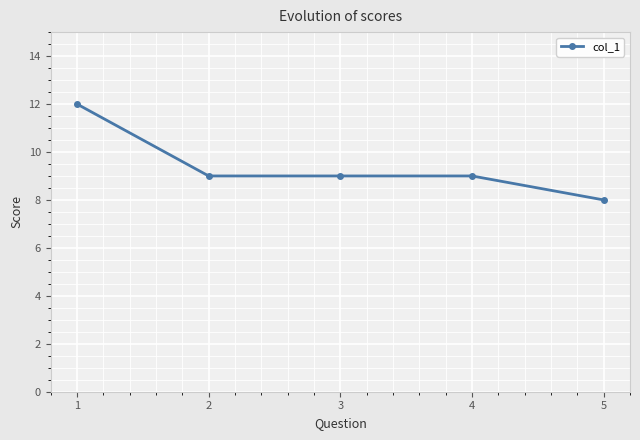

Which label corresponds to the largest value in the chart?

1